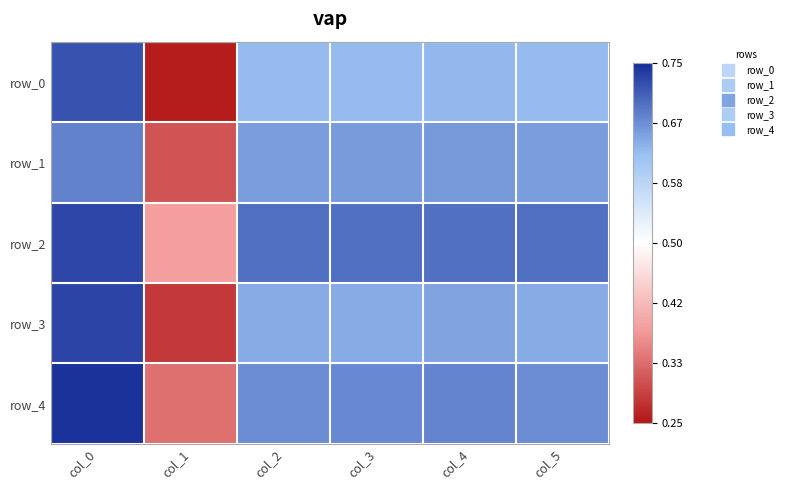

How many row_2 values are between 0 and 1?

6